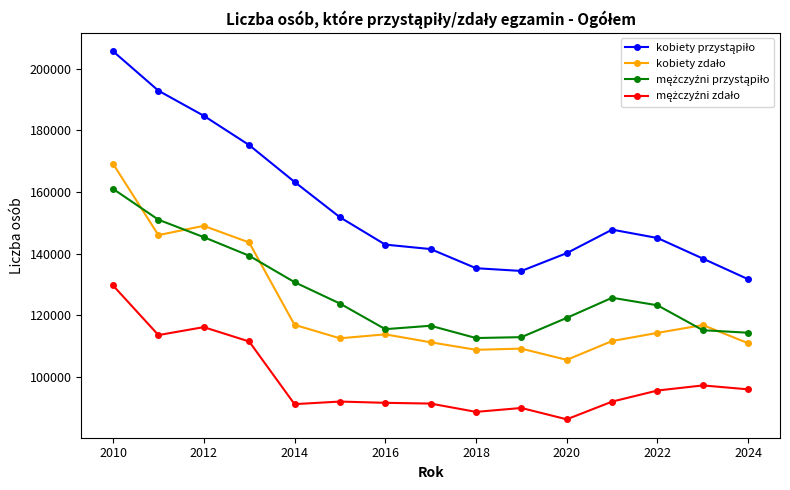

What is the sum of all kobiety przystąpiło values?

2330320